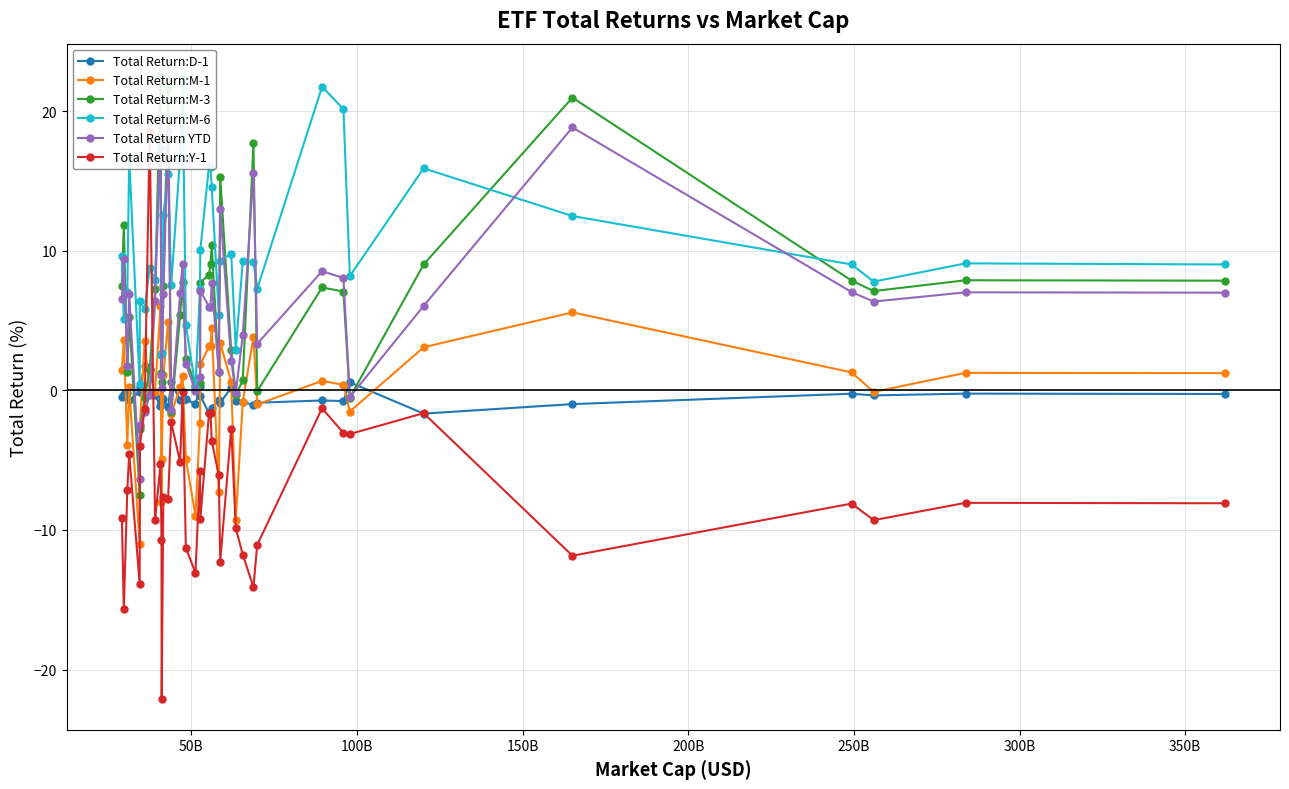

What is the lowest value of the Total Return:Y-1 series?

-22.1